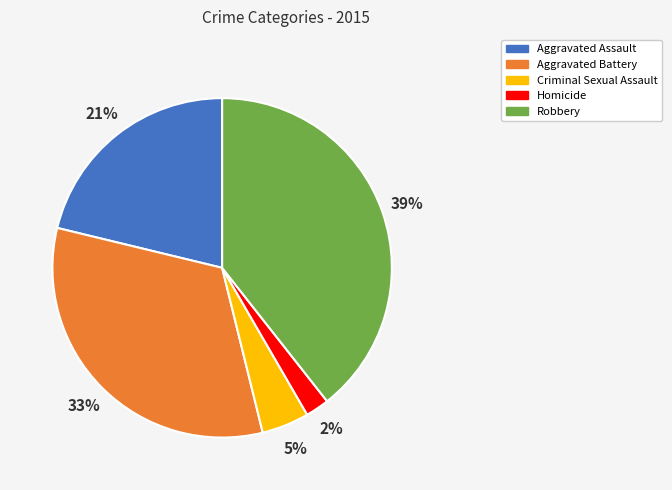

To the nearest percent, what portion does Robbery represent?

39%